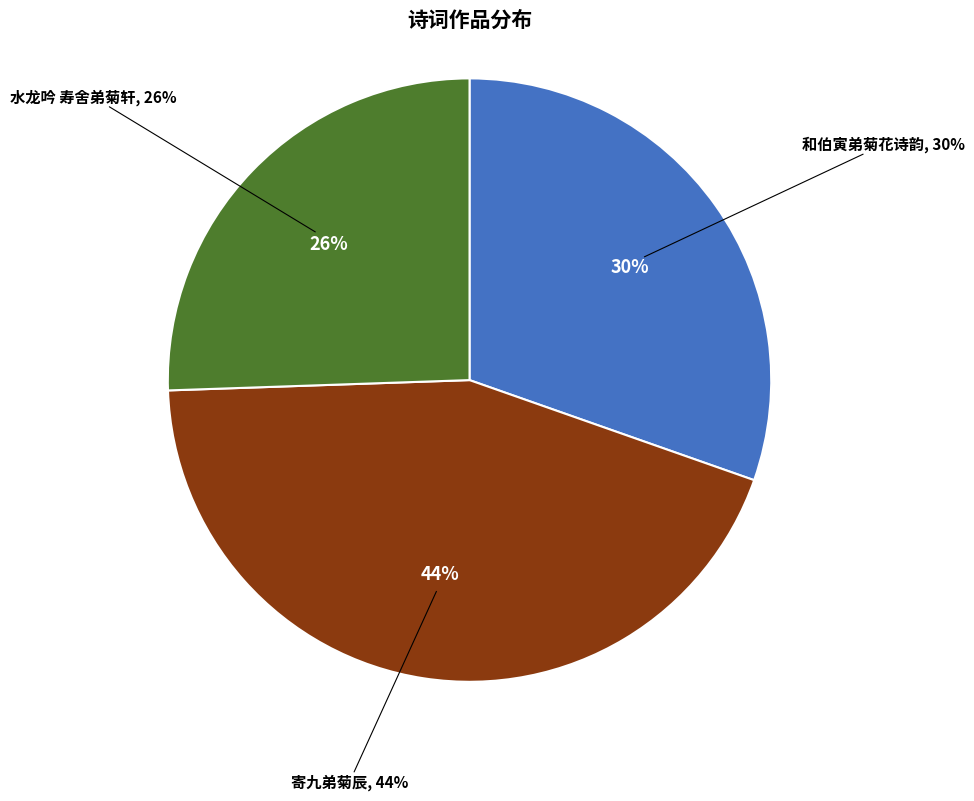

How many segments does this pie chart have?

3